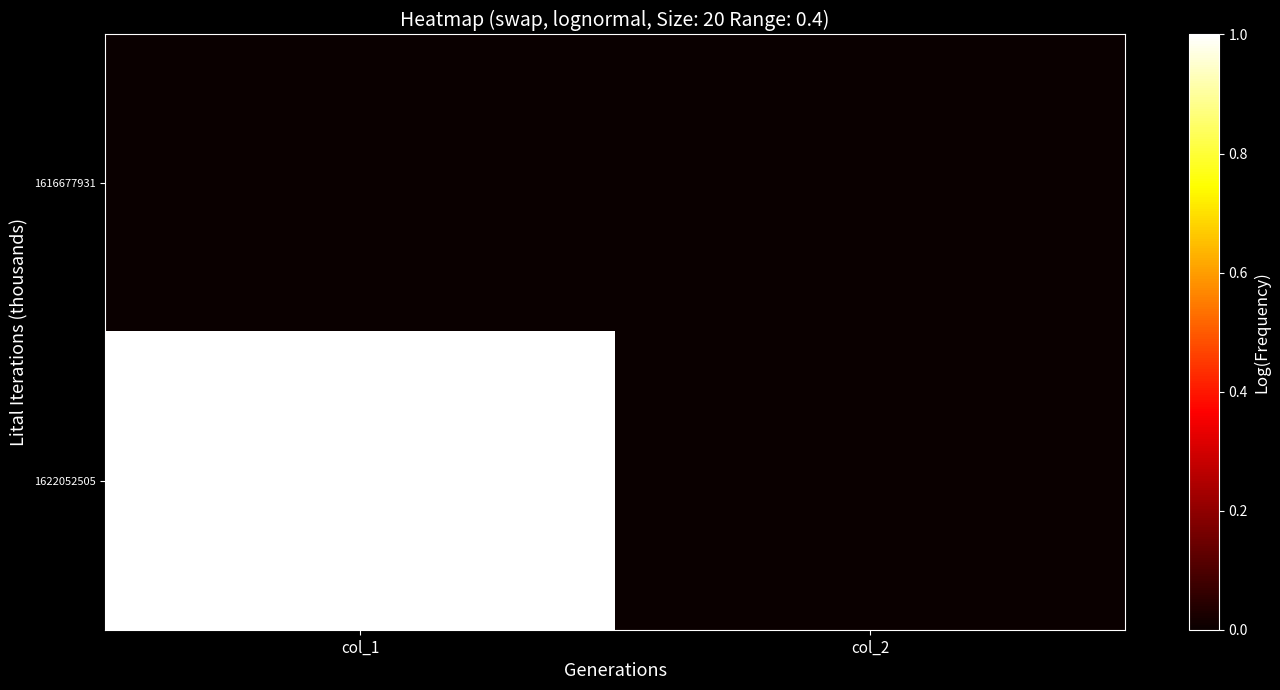

Reading left to right, what are all the values shown in this chart?

1616677931: col_1=0	col_2=0
1622052505: col_1=1	col_2=0